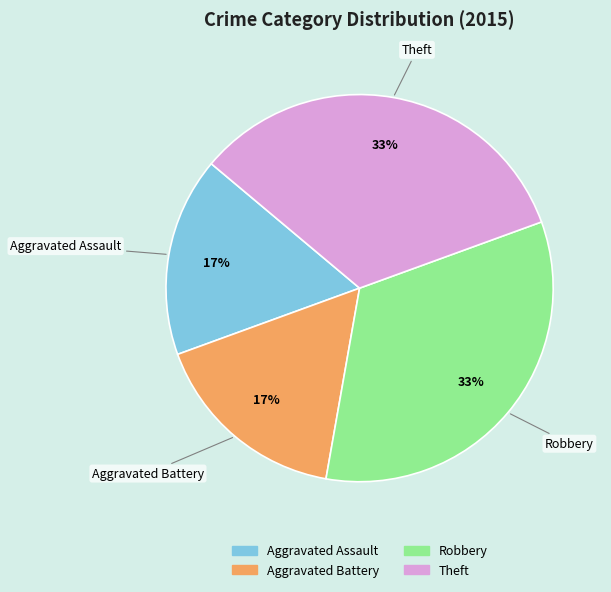

Does any single category account for the majority?

No